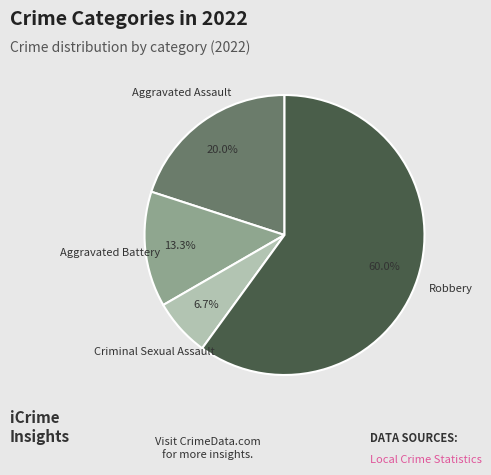

Count the number of slices in the pie.

4